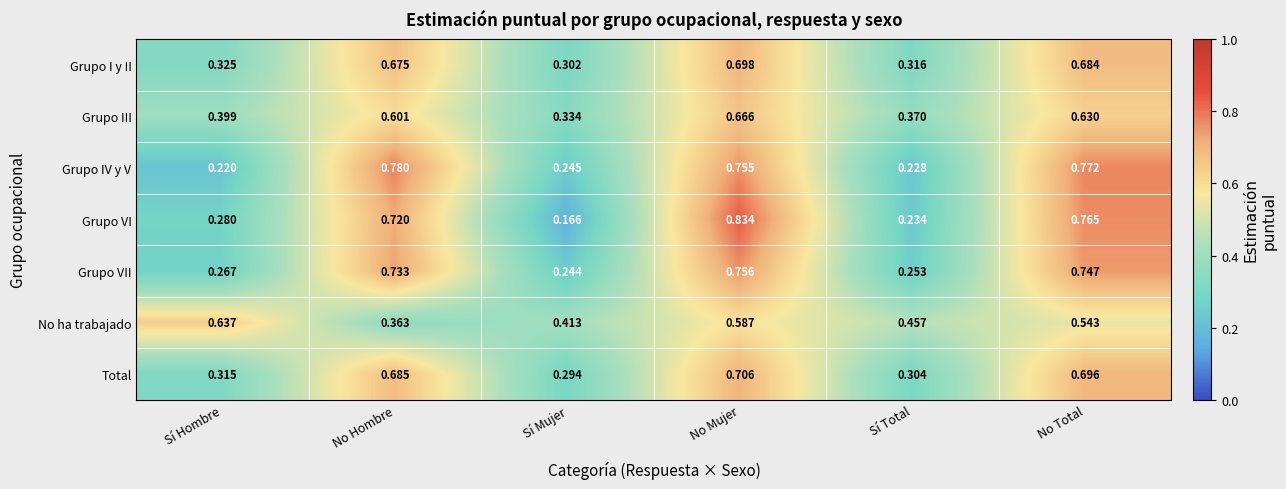

At Sí Mujer, list the series in order from largest to smallest.

No ha trabajado, Grupo III, Grupo I y II, Total, Grupo IV y V, Grupo VII, Grupo VI